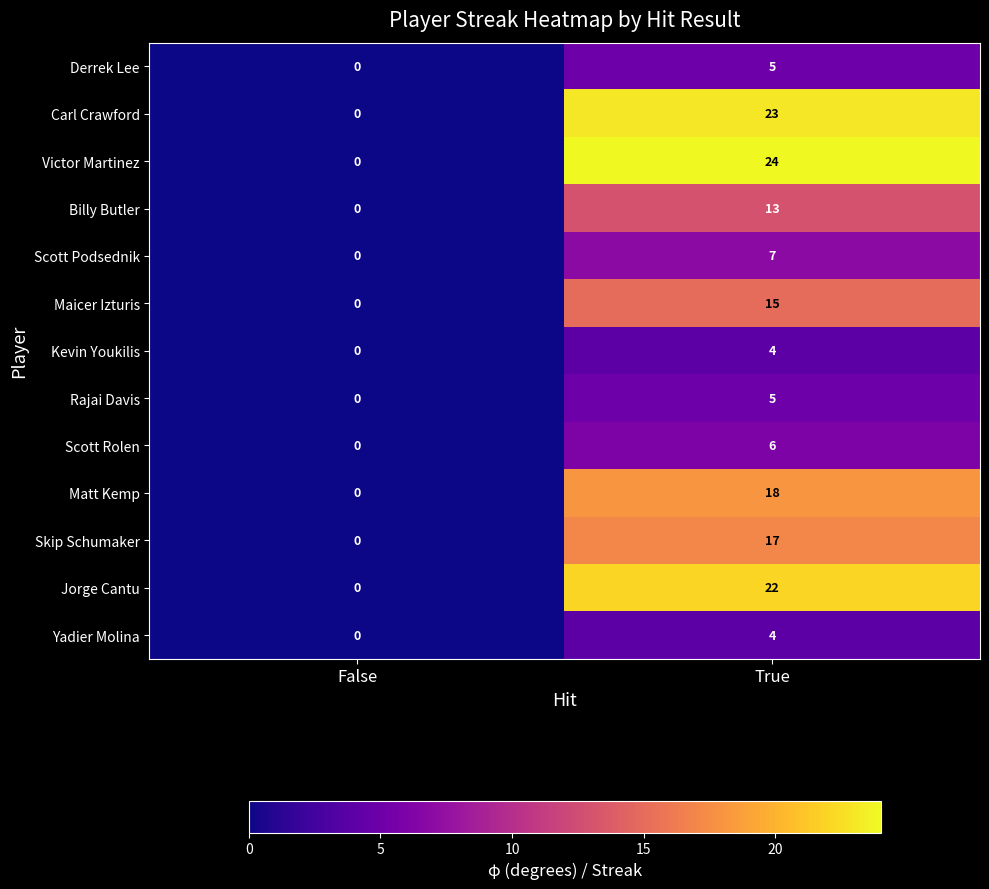

Count the number of categories in the chart.

2